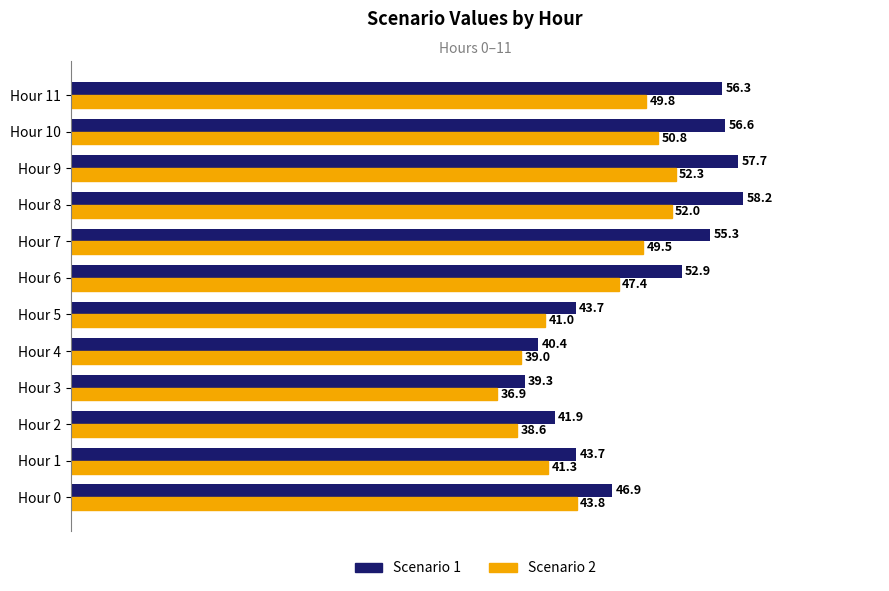

Which series has the largest range (max minus min)?

Scenario 1